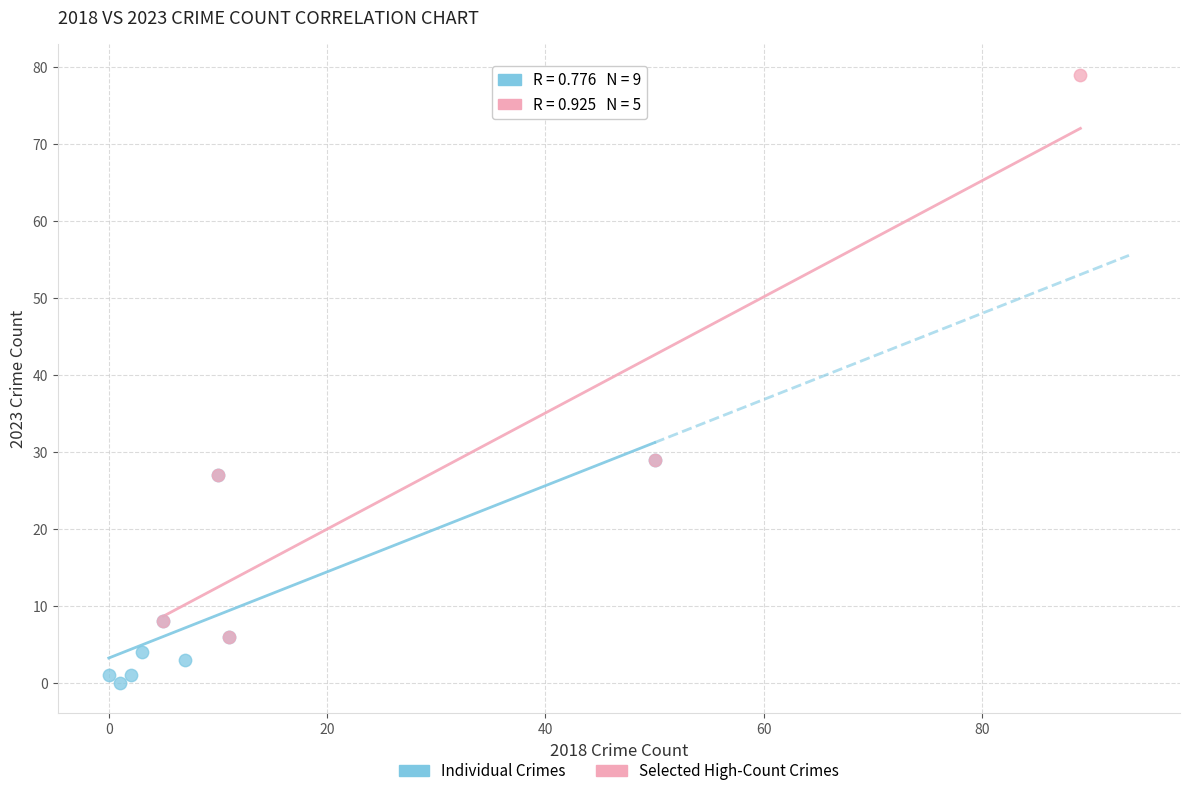

Which series has the largest Y range (max minus min)?

Selected High-Count Crimes